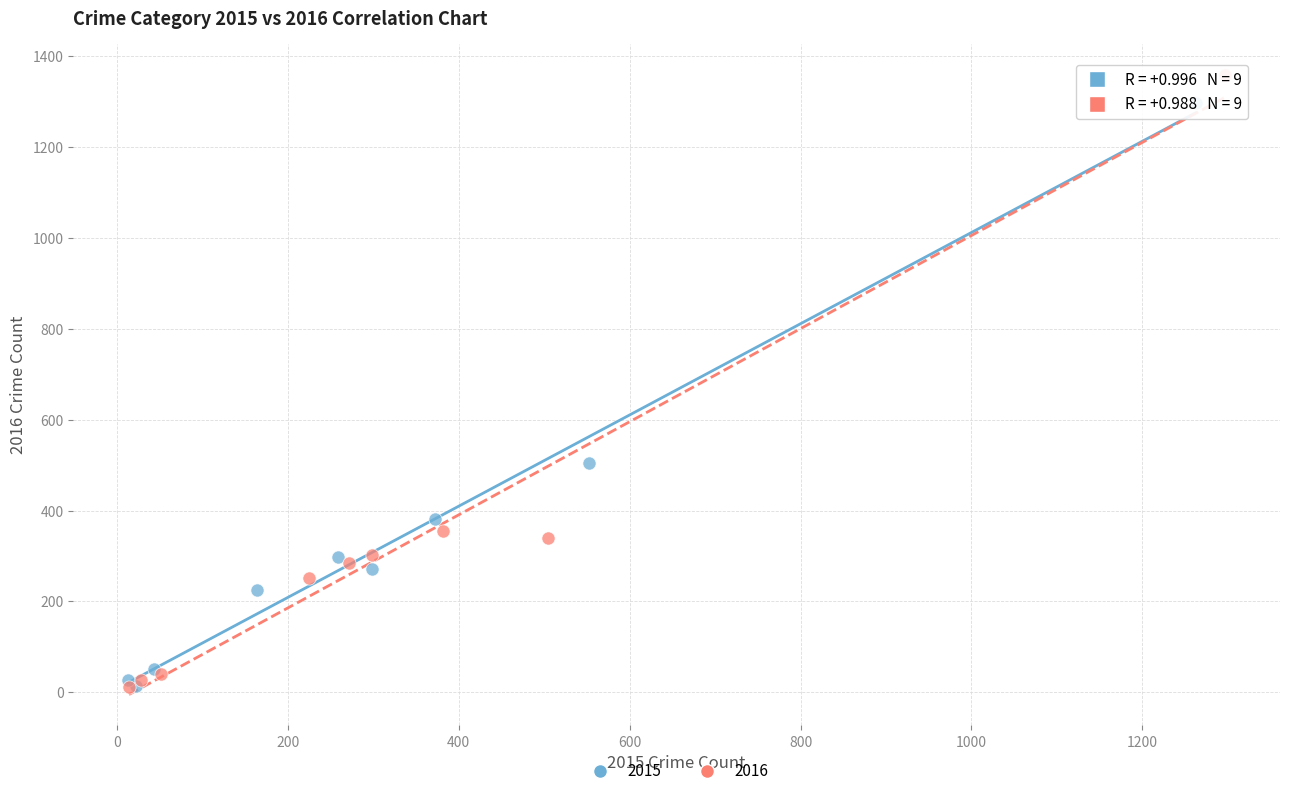

Which series has the largest Y range (max minus min)?

2016